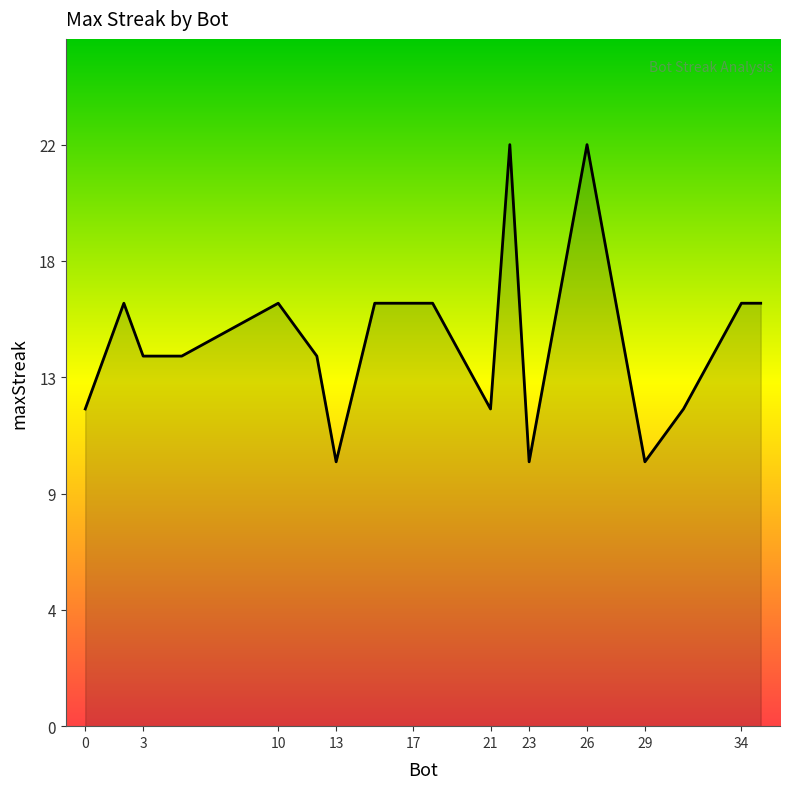

What is the maximum value shown in the chart?

22